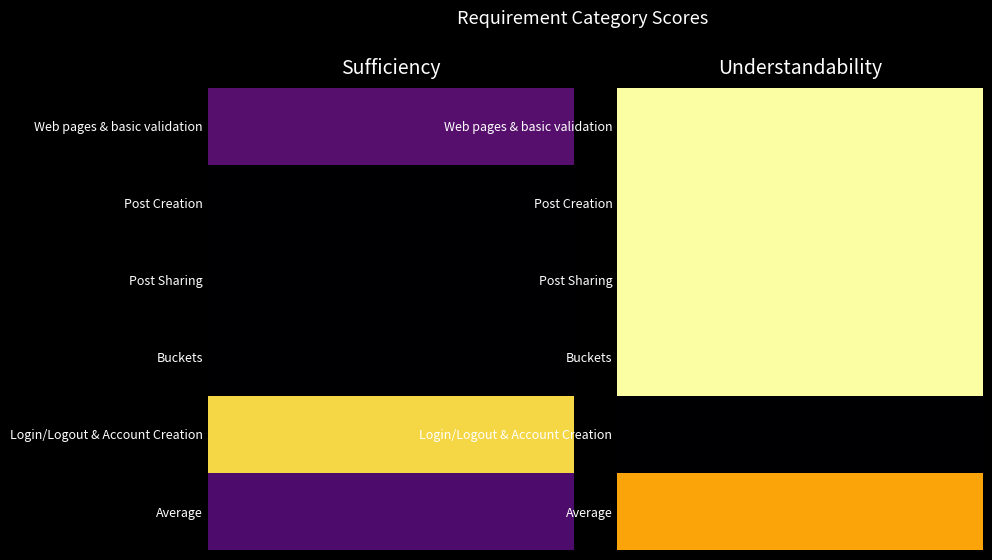

At which category is the sum across all series the highest?

Web pages & basic validation